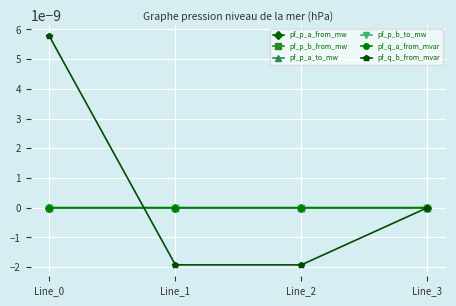

At which category does pf_q_a_from_mvar reach its first local valley?

Line_2